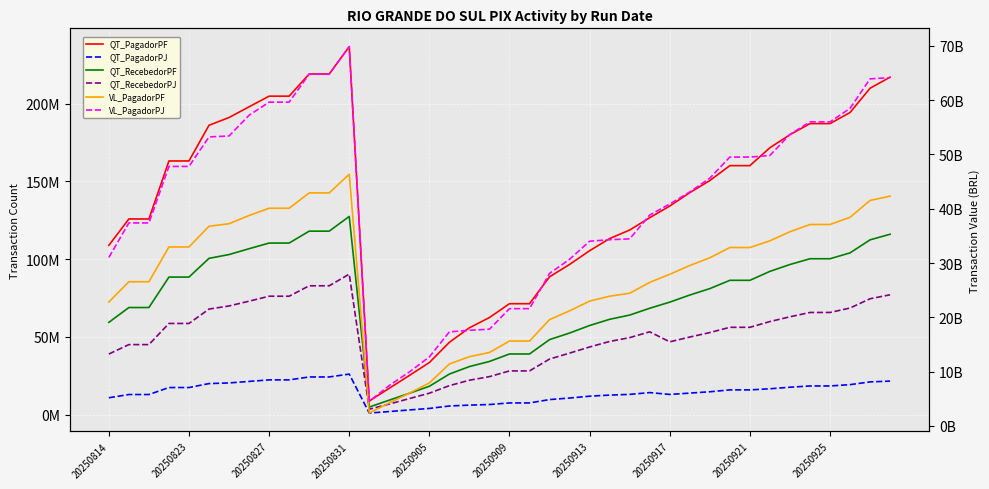

What is the label of the 40th point from the right?

20250814